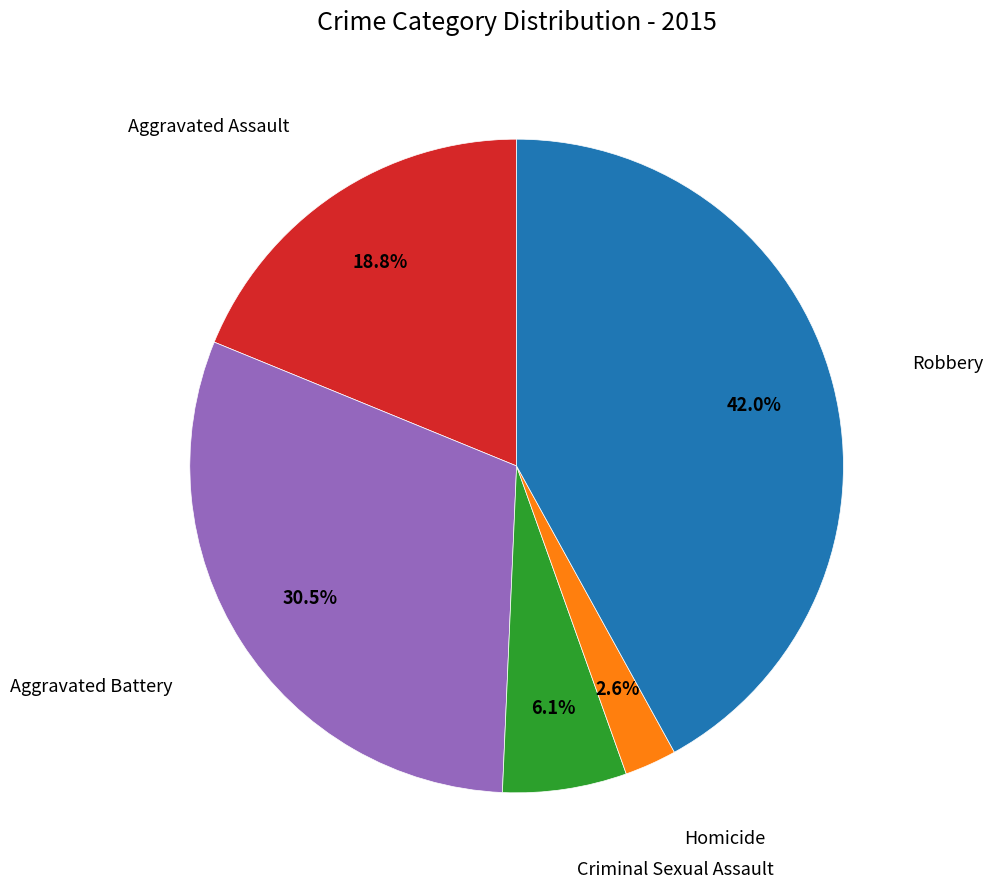

Does any single category account for the majority?

No